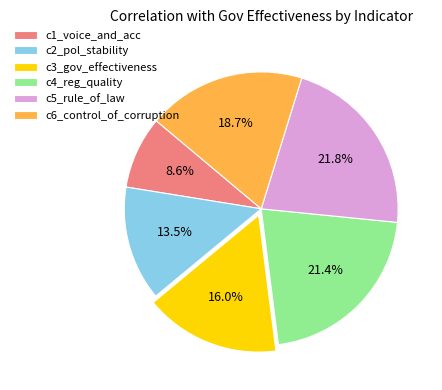

Does c6_control_of_corruption represent more than half of the total?

No